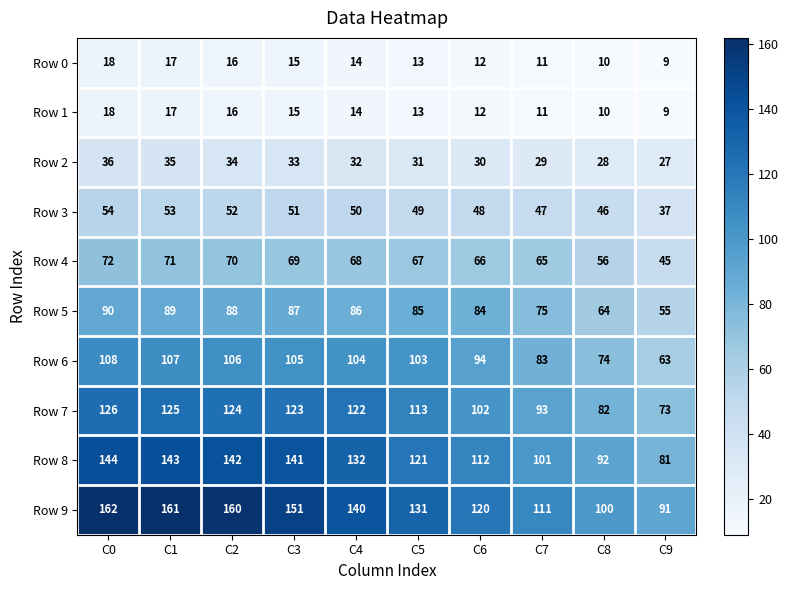

What is the total value across all series at C7?

626